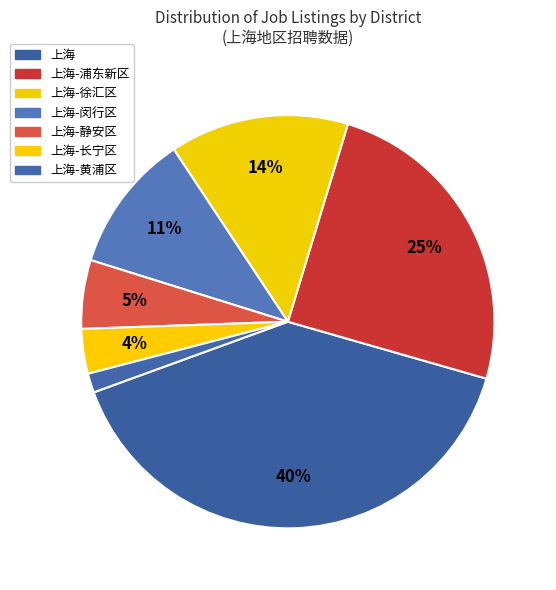

Between 上海-长宁区 and 上海-闵行区, which is larger?

上海-闵行区